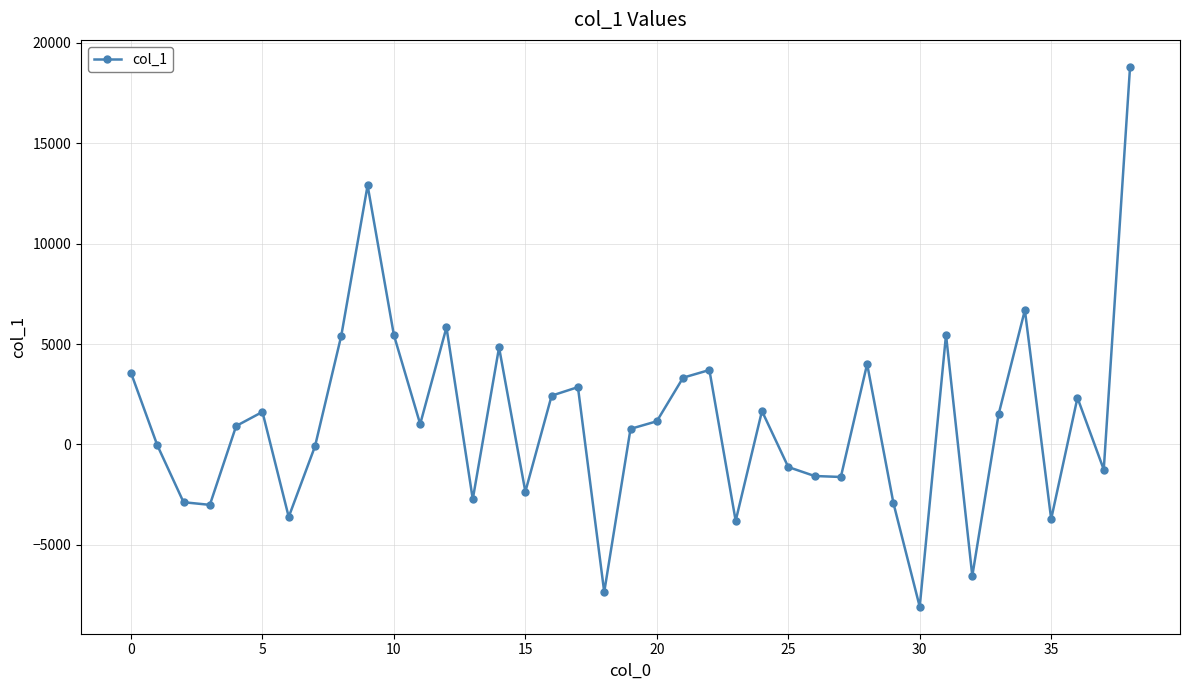

What is the maximum value shown in the chart?

18804.5